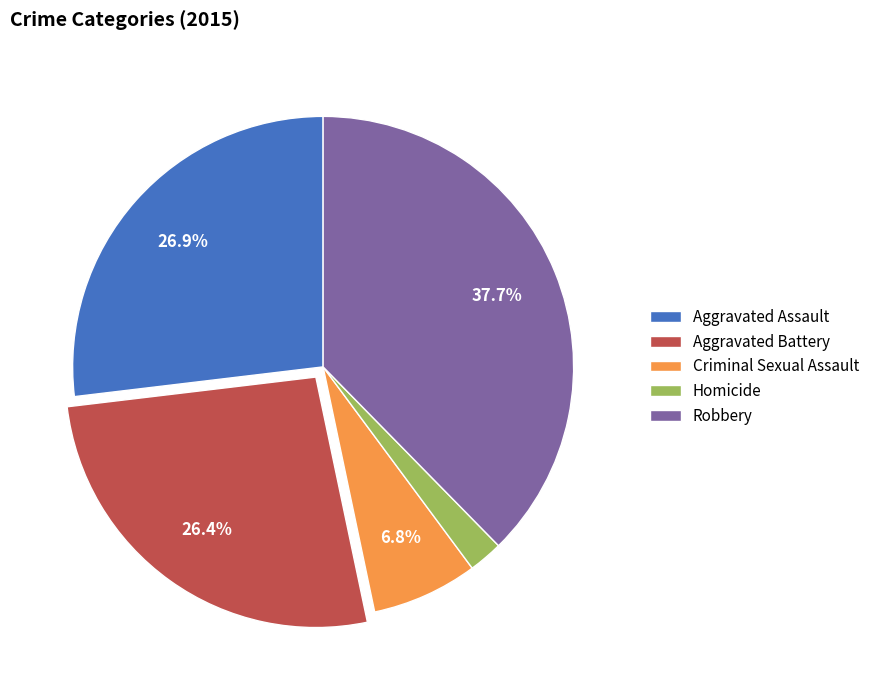

Which slice is the smallest?

Homicide